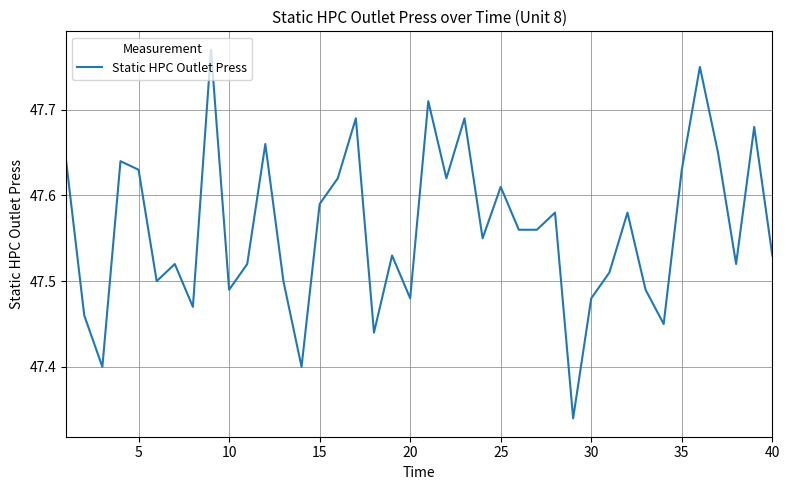

What is the difference between the maximum and minimum values?

0.4